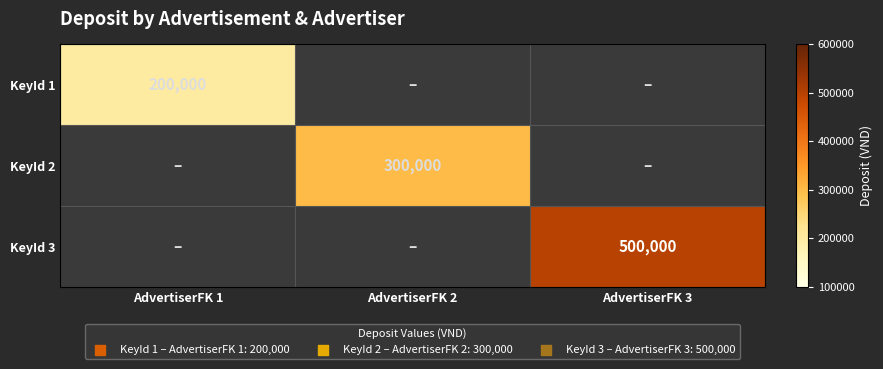

What is the total value across all series at AdvertiserFK 2?

300000